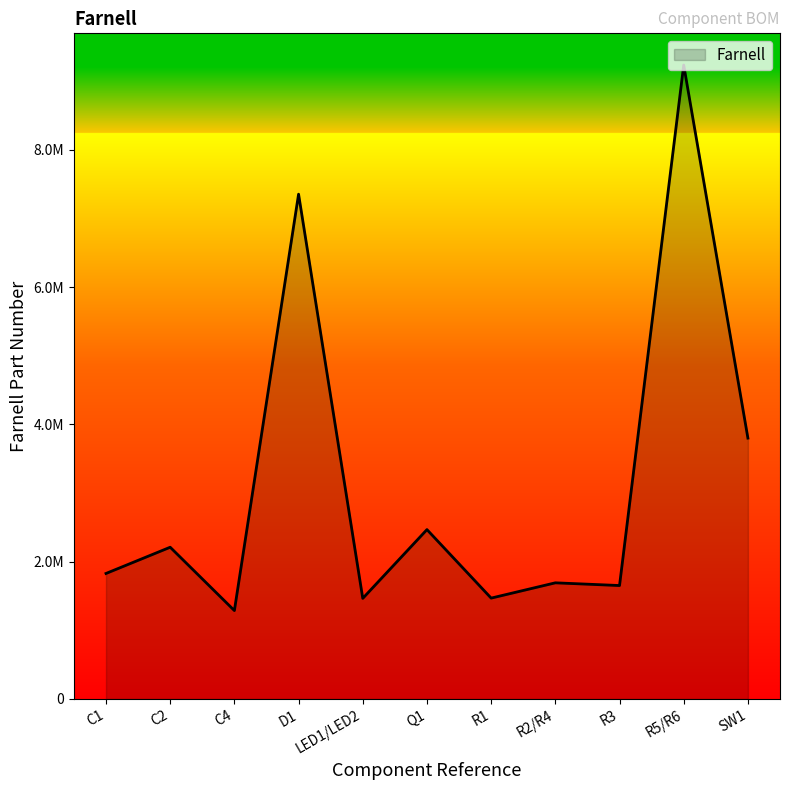

Which category has the highest value across all series?

R5/R6